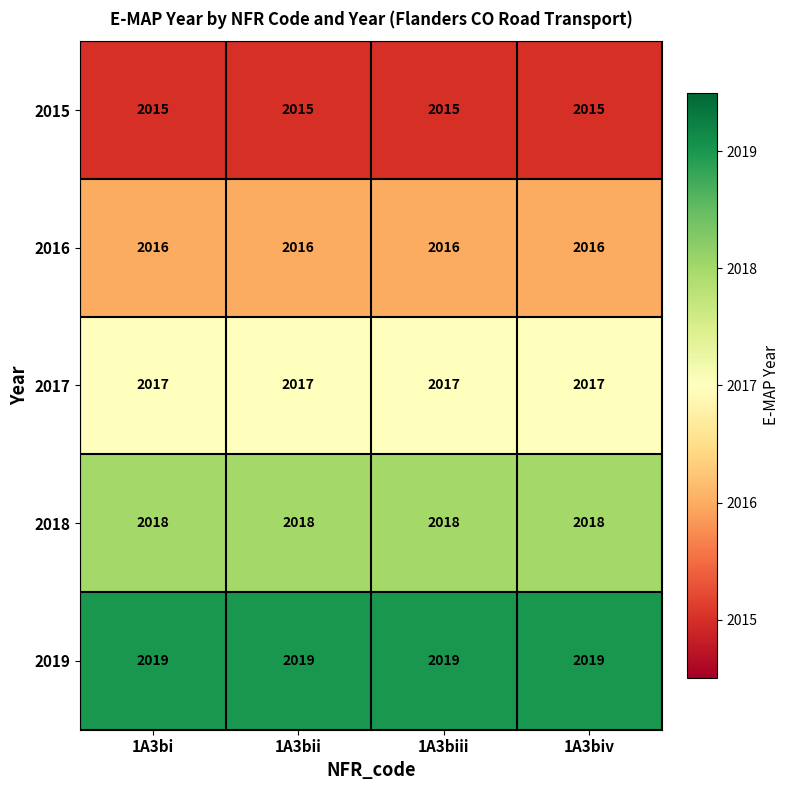

Is it true that 2019 equals 3042 at 1A3bi?

False